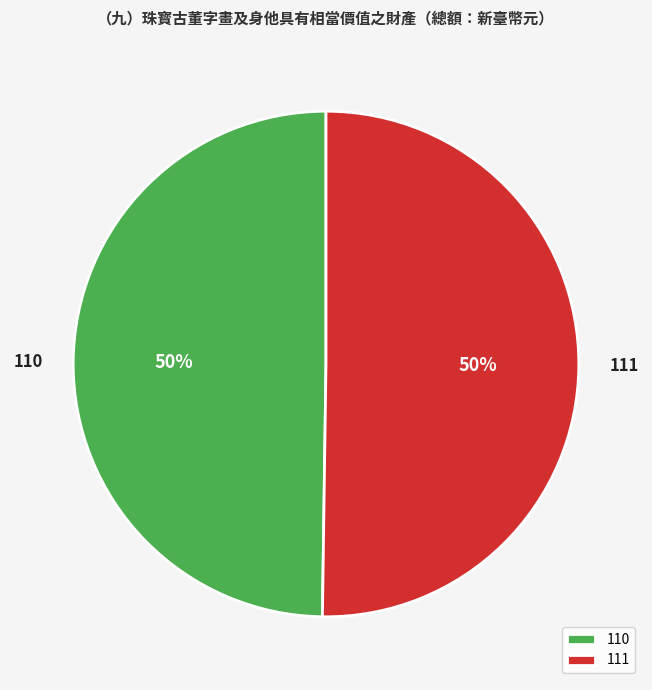

To the nearest percent, what percentage of the pie is 110?

50%